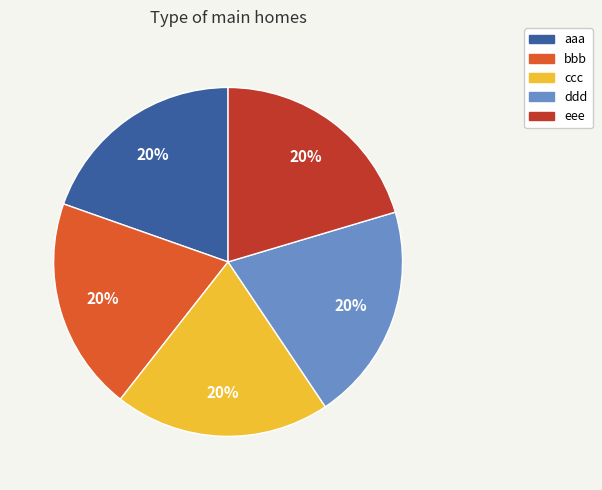

True or false: ddd accounts for 34% of the total.

False